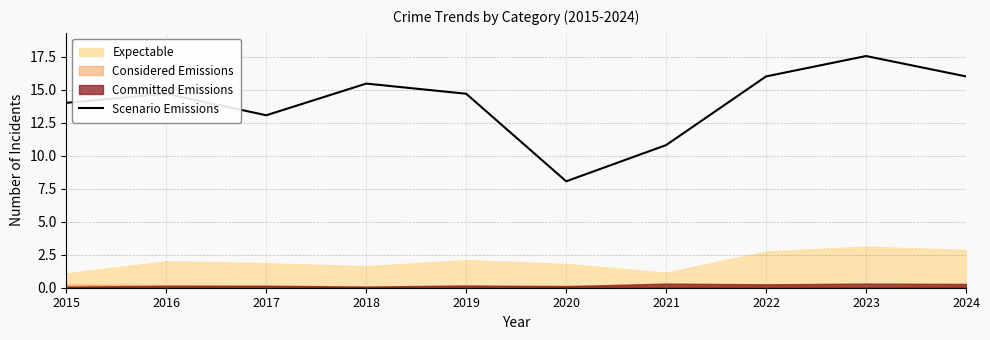

Which has a higher value, 2022 or 2021?

2022